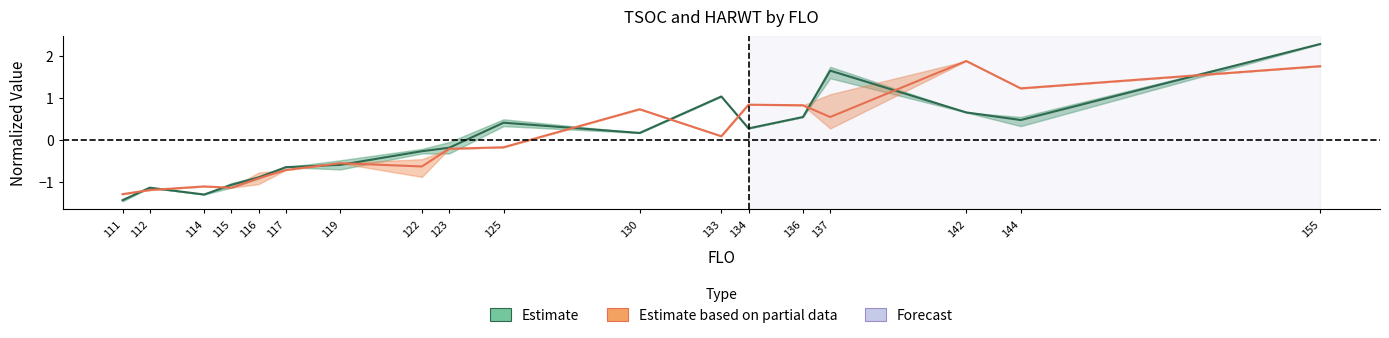

What is the difference between the maximum and minimum values in the Estimate (TSOC) series?

3.7